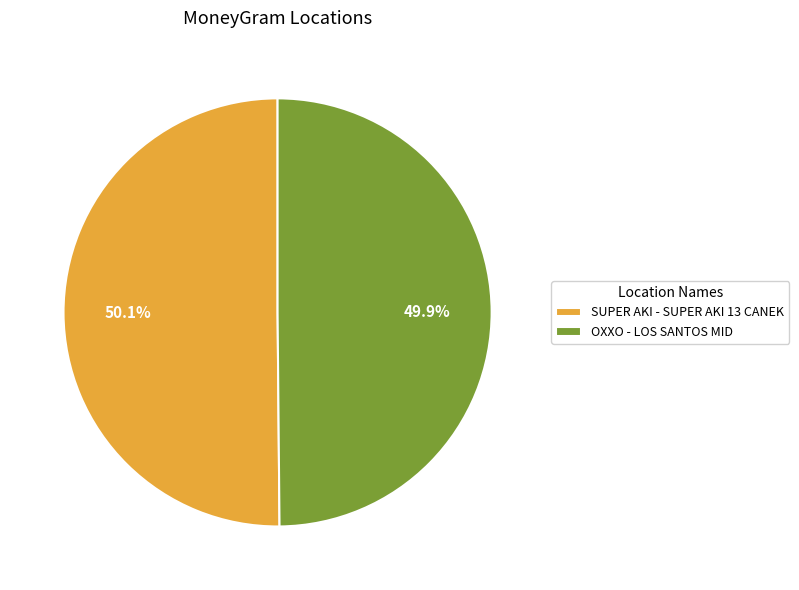

What is the ratio of the value at OXXO - LOS SANTOS MID to the value at SUPER AKI - SUPER AKI 13 CANEK?

1.0